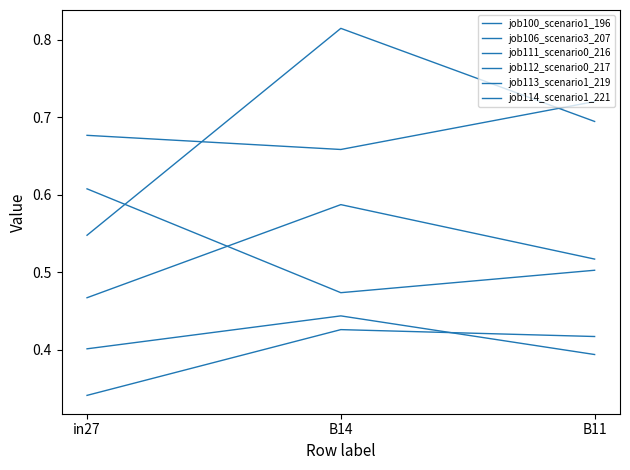

How many lines are shown in the chart?

6